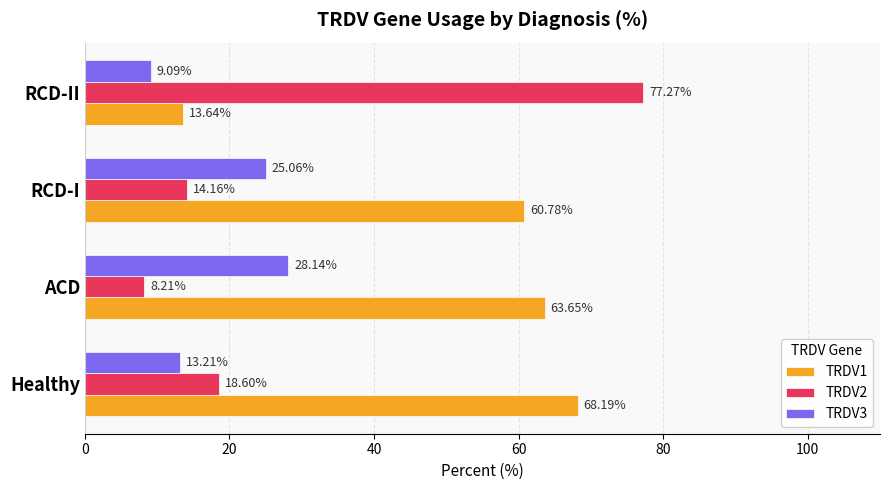

Rank the series by their average value, from highest to lowest.

TRDV1, TRDV2, TRDV3